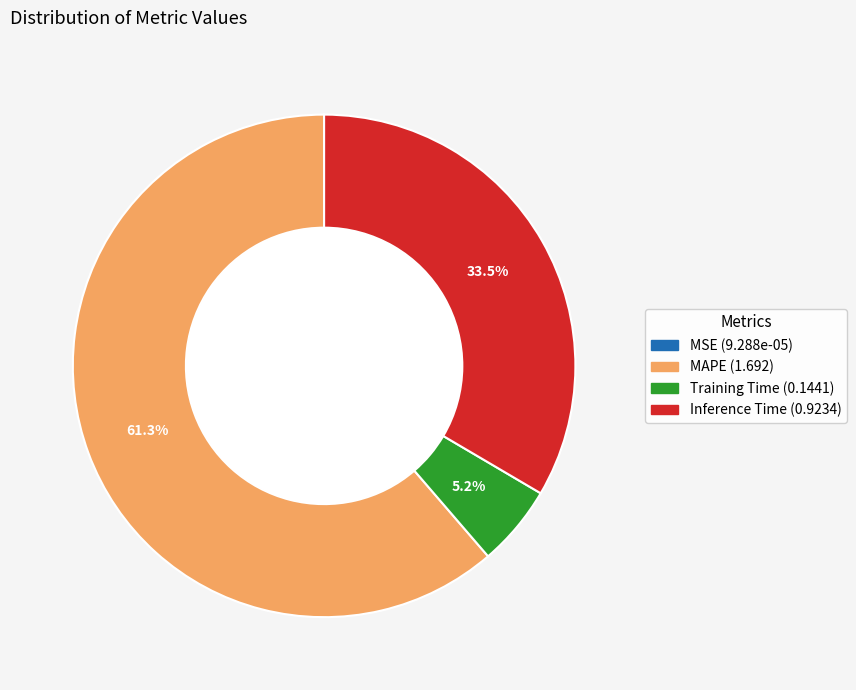

Which category has the biggest portion of the pie?

MAPE